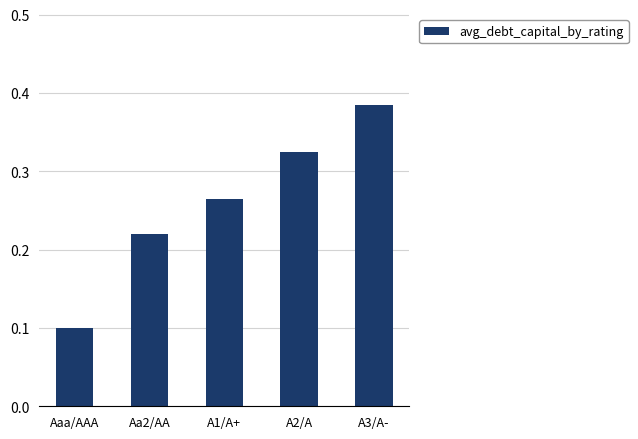

What is the label of the 5th bar from the right?

Aaa/AAA